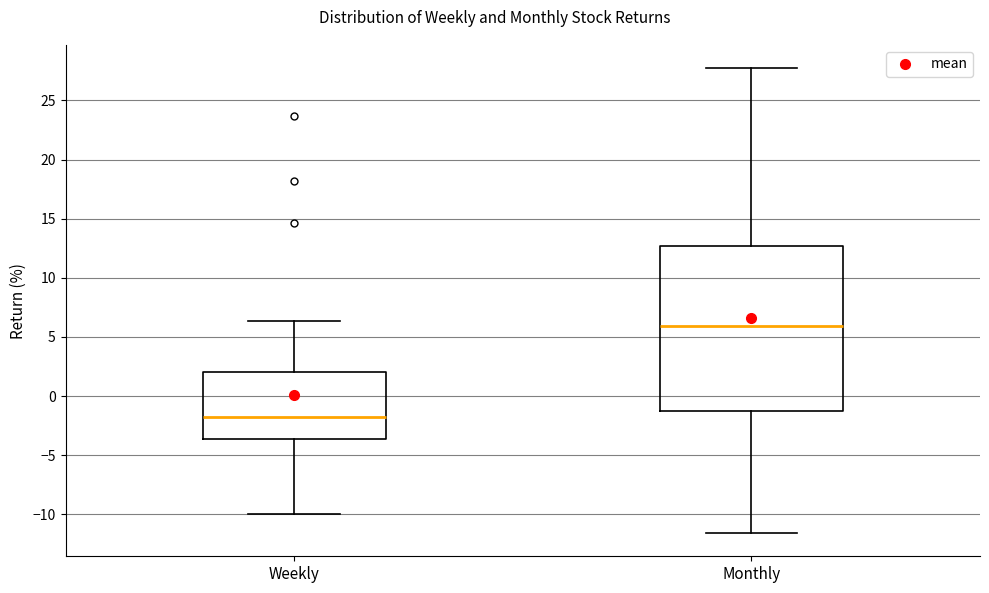

Reading left to right, transcribe this box plot: for each box, give where its median line is, the range the box spans, and where its two whiskers end, as read against the y-axis. The values are not printed on the chart, so give them approximately, as read against the axis.

Weekly: median -1.5, box -3.5 to 2.0, whiskers -10.0 to 6.5
Monthly: median 6.0, box -1.5 to 12.5, whiskers -11.5 to 27.5